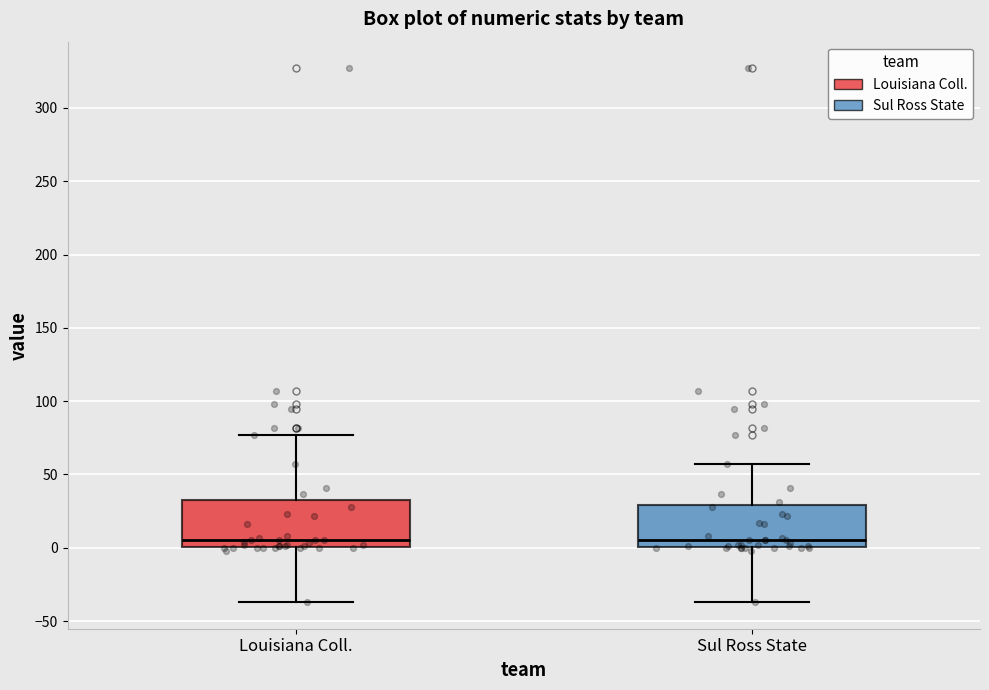

Reading left to right, transcribe this box plot: for each box, give where its median line is, the range the box spans, and where its two whiskers end, as read against the y-axis. The values are not printed on the chart, so give them approximately, as read against the axis.

Louisiana Coll.: median 5, box 0 to 35, whiskers -35 to 75
Sul Ross State: median 5, box 0 to 30, whiskers -35 to 55